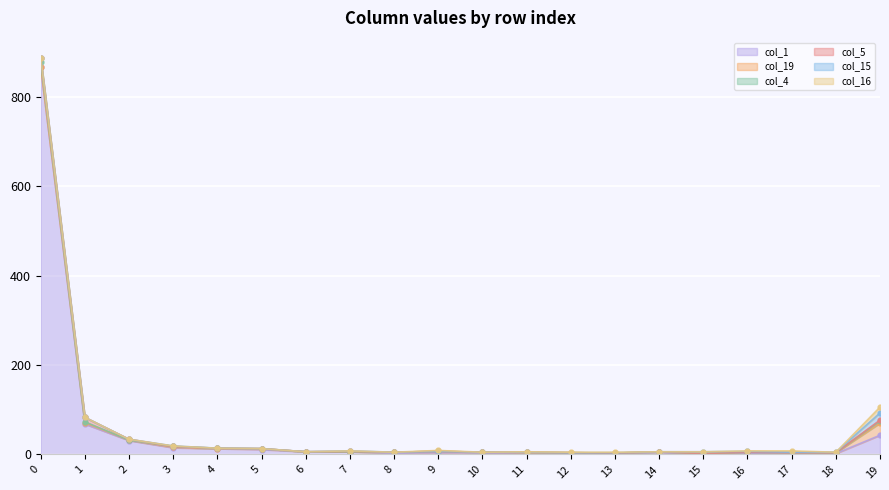

True or false: col_5 and col_1 intersect in this chart.

False